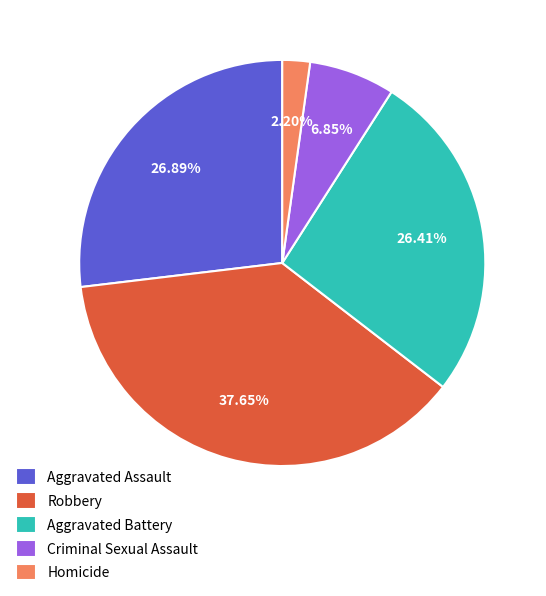

Is there a majority slice in this chart?

No